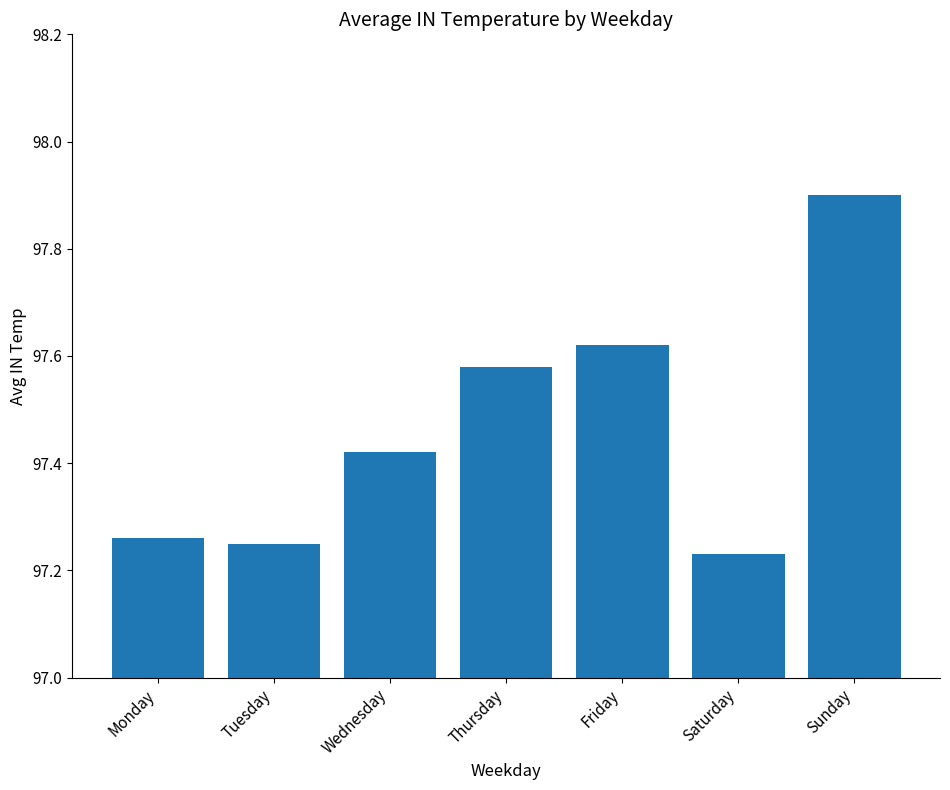

Between Saturday and Thursday, which is larger?

Thursday